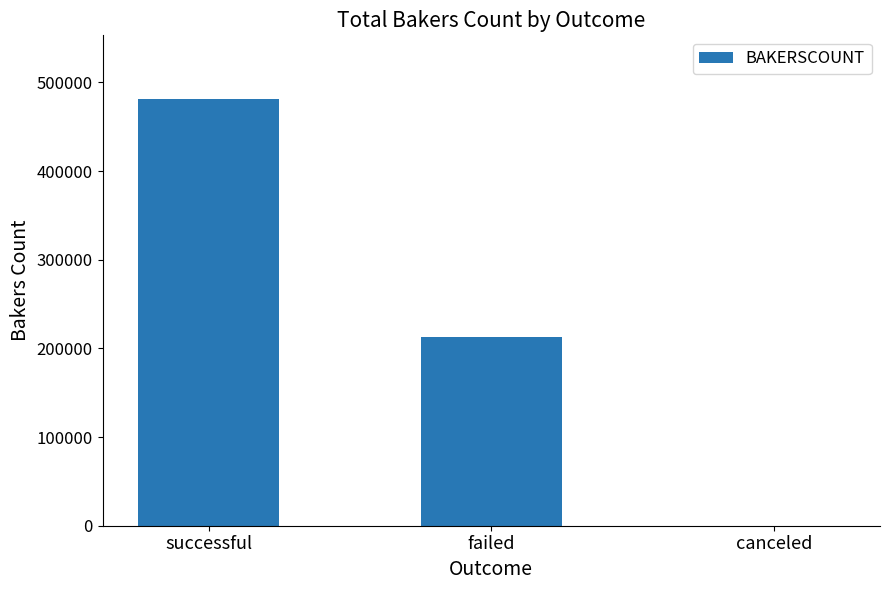

How many values are between 0 and 480898?

3